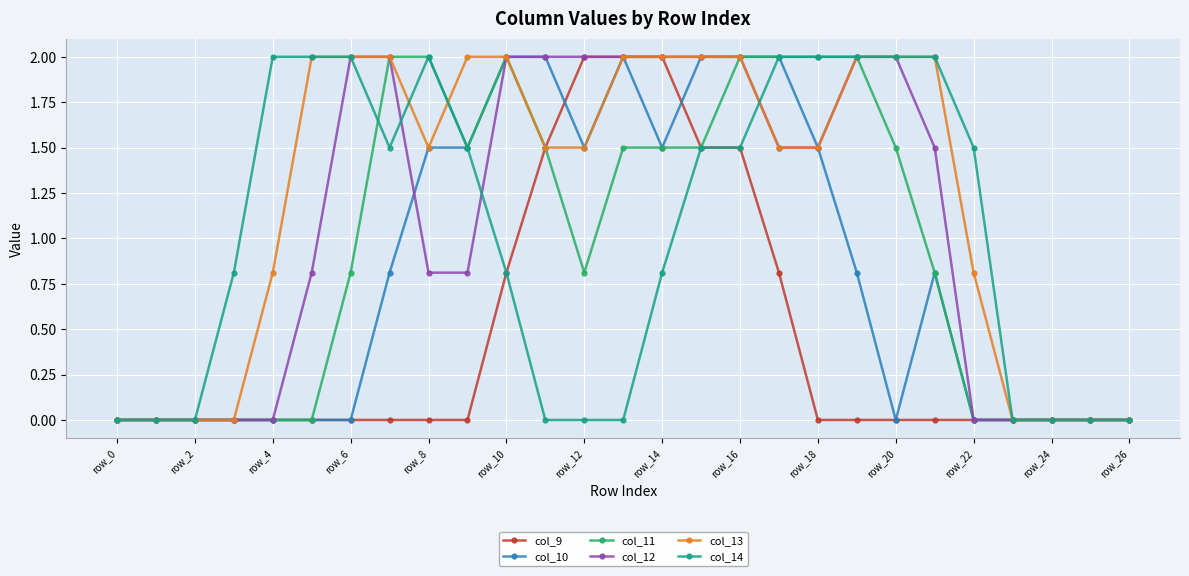

Which series has the largest total across all categories?

col_13